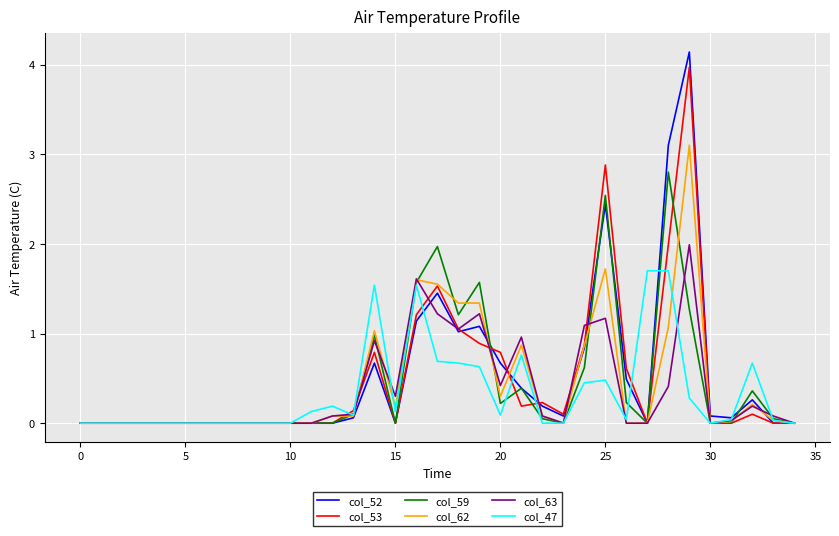

True or false: col_62 and col_47 intersect in this chart.

True